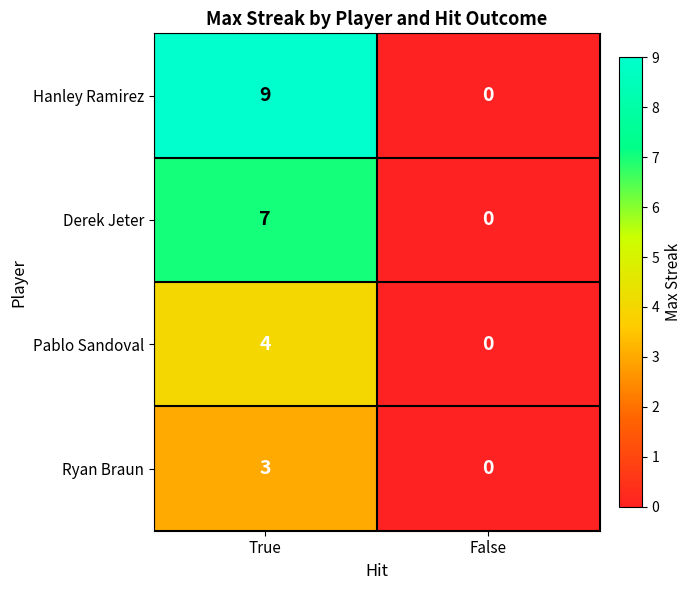

Reading right to left, transcribe all the data shown in this chart.

Hanley Ramirez: False=0	True=9
Derek Jeter: False=0	True=7
Pablo Sandoval: False=0	True=4
Ryan Braun: False=0	True=3